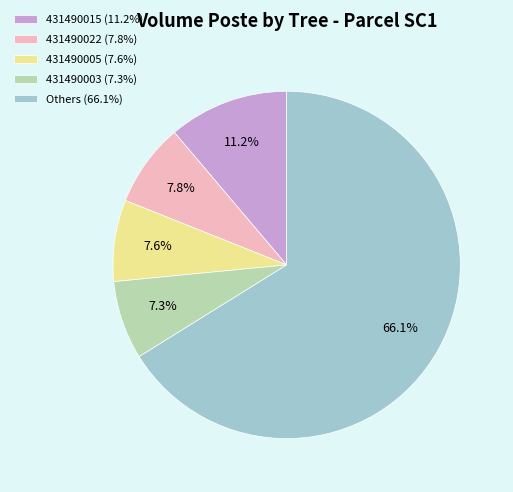

How many segments does this pie chart have?

5